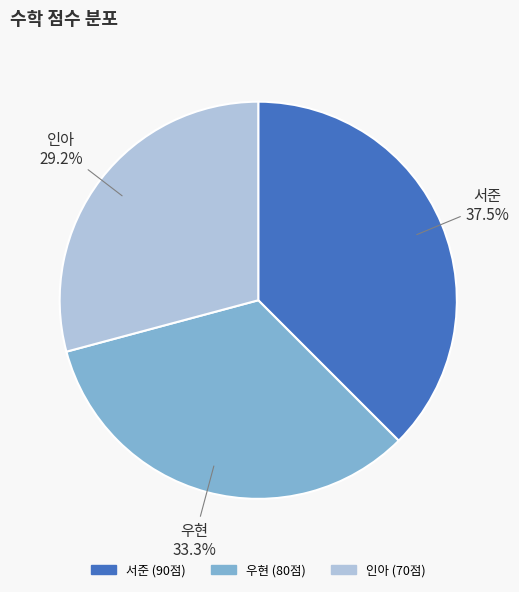

How many slices are in this pie chart?

3